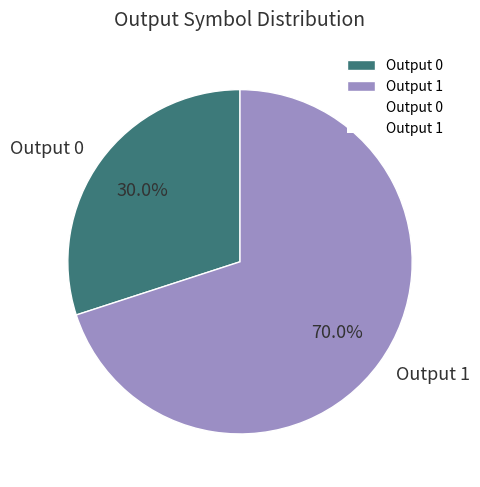

Which slice represents more than half of the pie?

Output 1